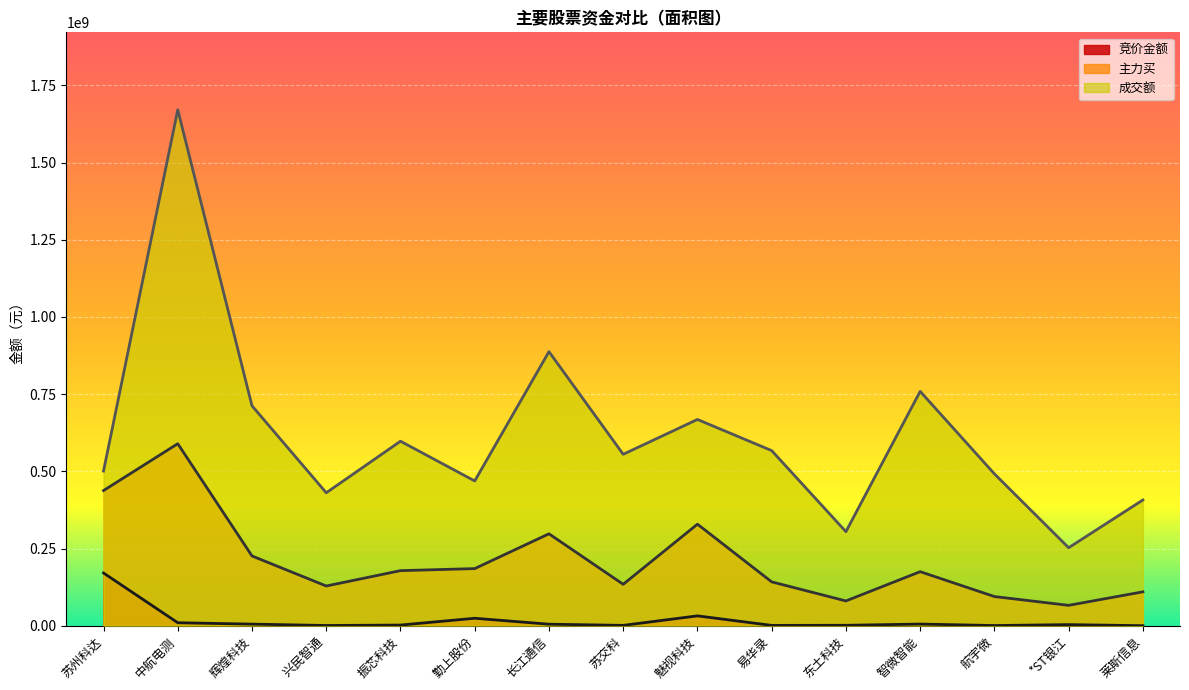

What are all the series names shown in the legend?

竞价金额, 主力买, 成交额